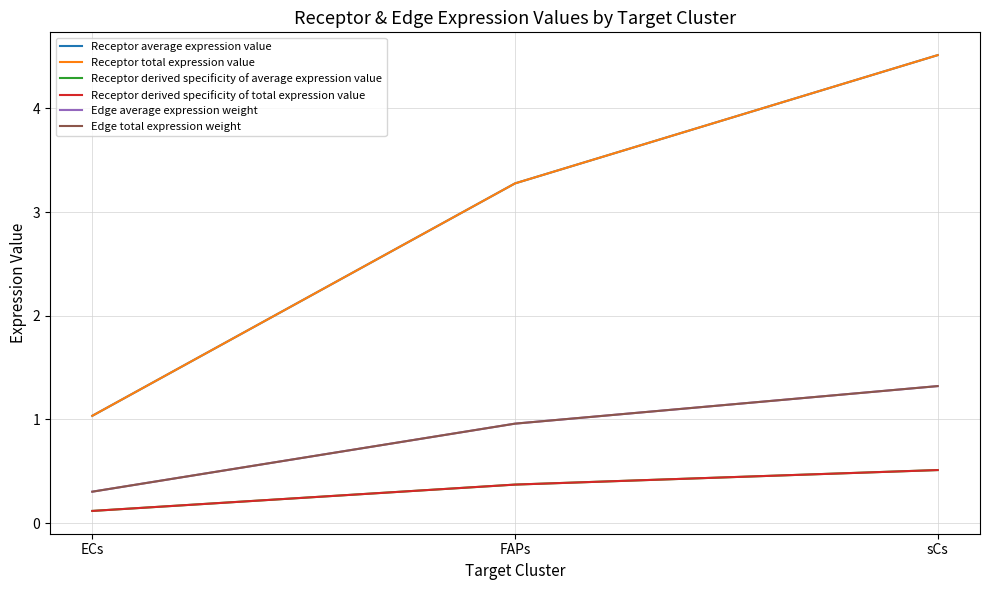

Does the chart have visible grid lines?

Yes